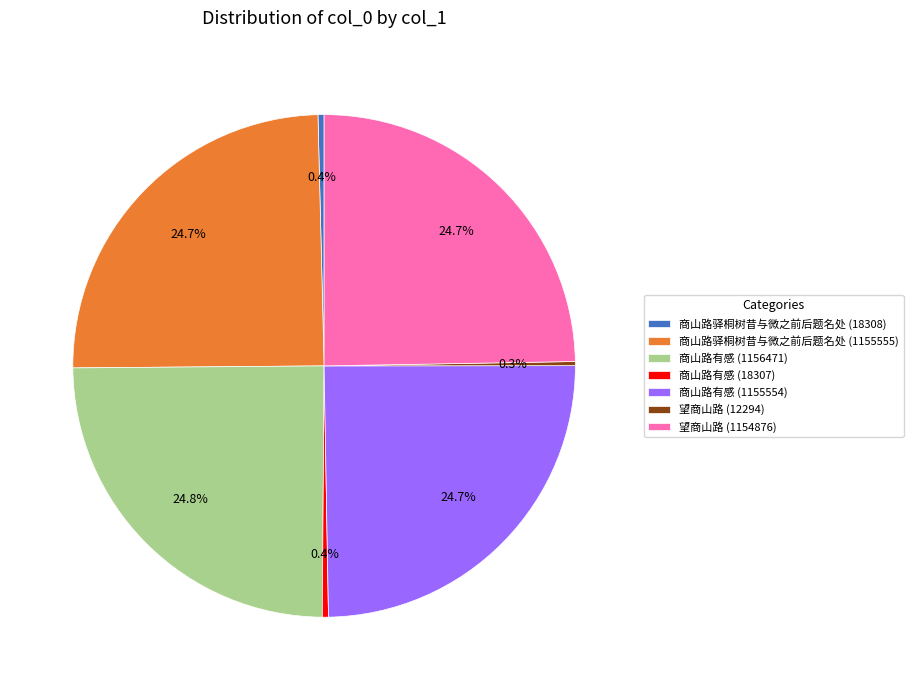

Between 商山路驿桐树昔与微之前后题名处 (18308) and 望商山路 (1154876), which is larger?

望商山路 (1154876)